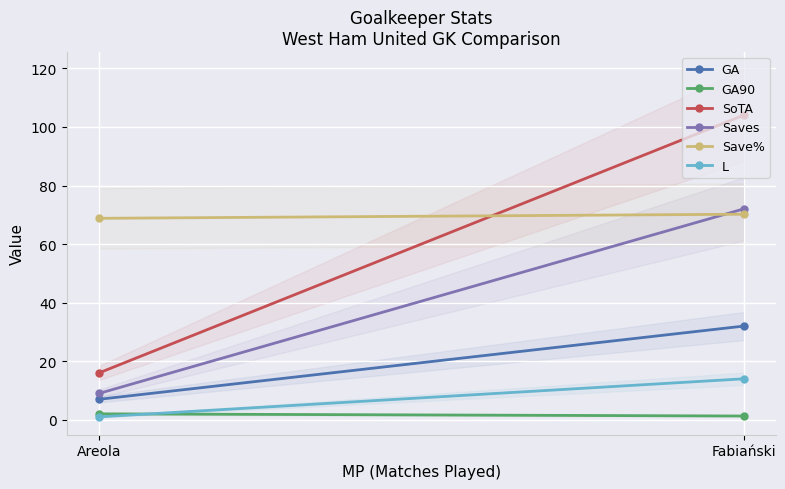

Rank the categories by GA value from lowest to highest.

Areola, Fabiański